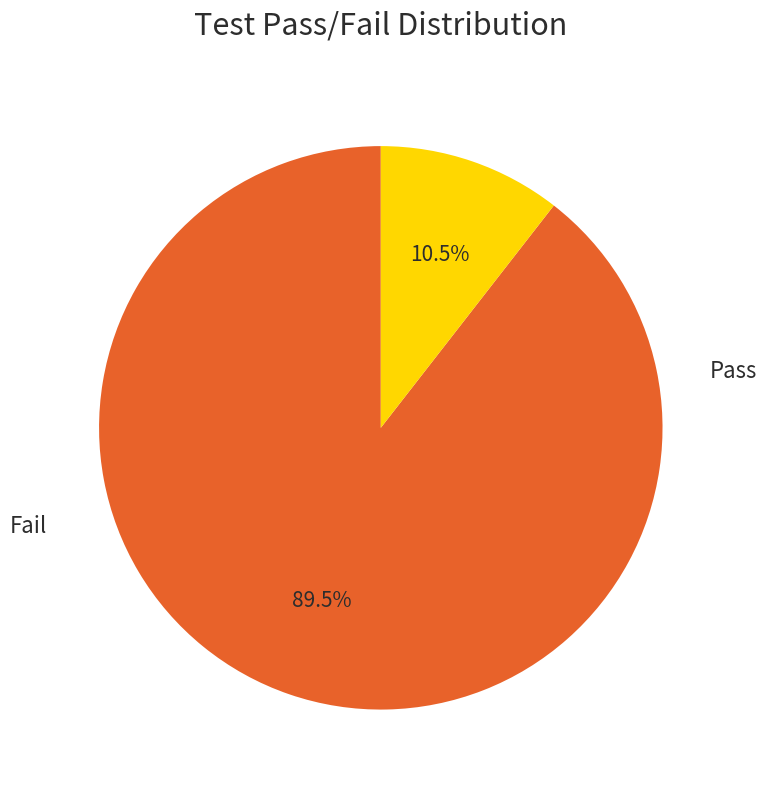

The Pass slice represents 89% of the pie. True or false?

True